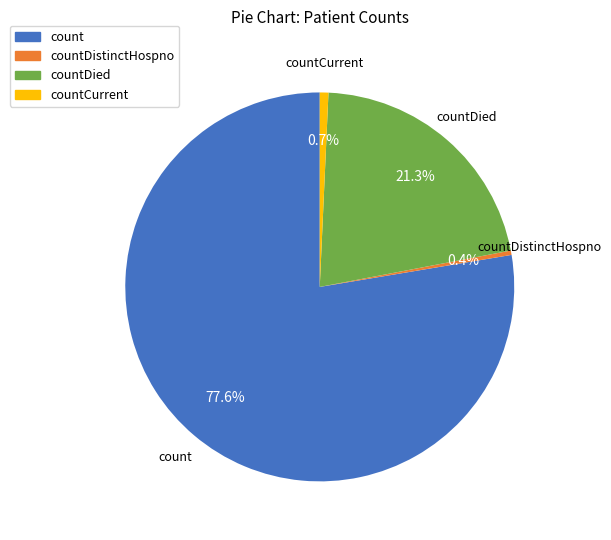

To the nearest percent, what percentage of the pie is countDied?

21%